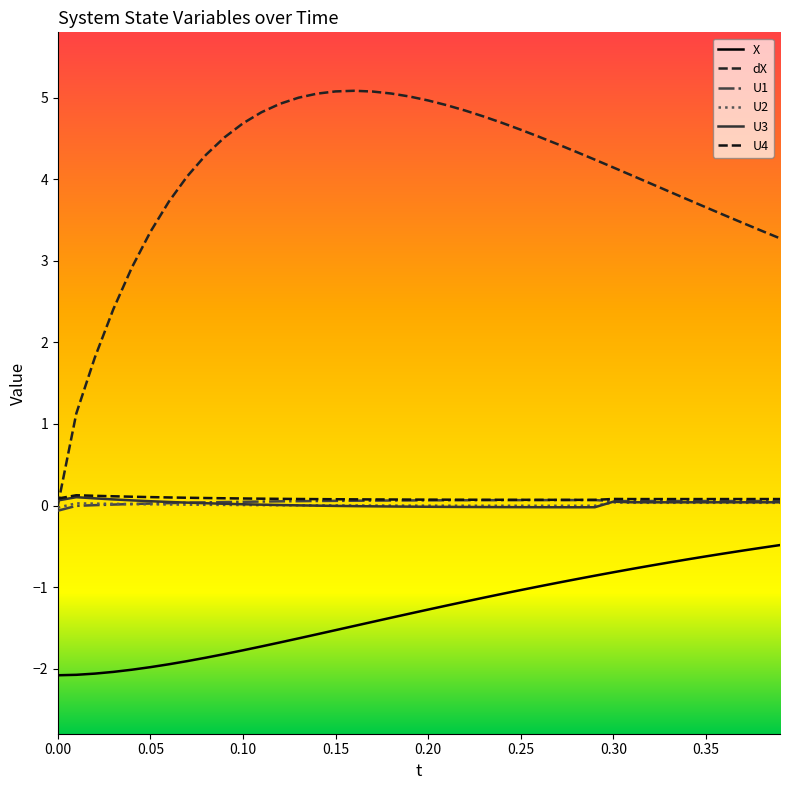

What are all the series names shown in the legend?

X, dX, U1, U2, U3, U4